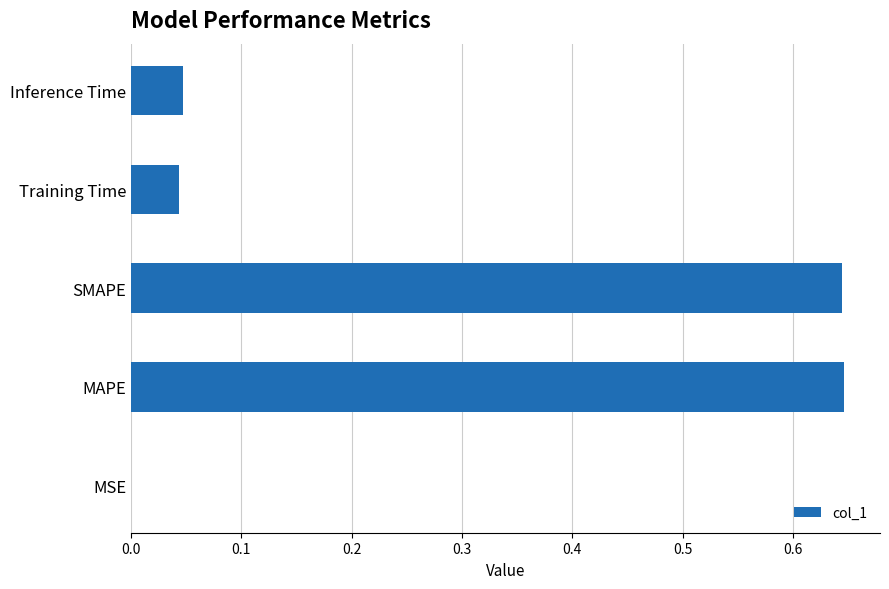

What is the sum of all values?

1.4